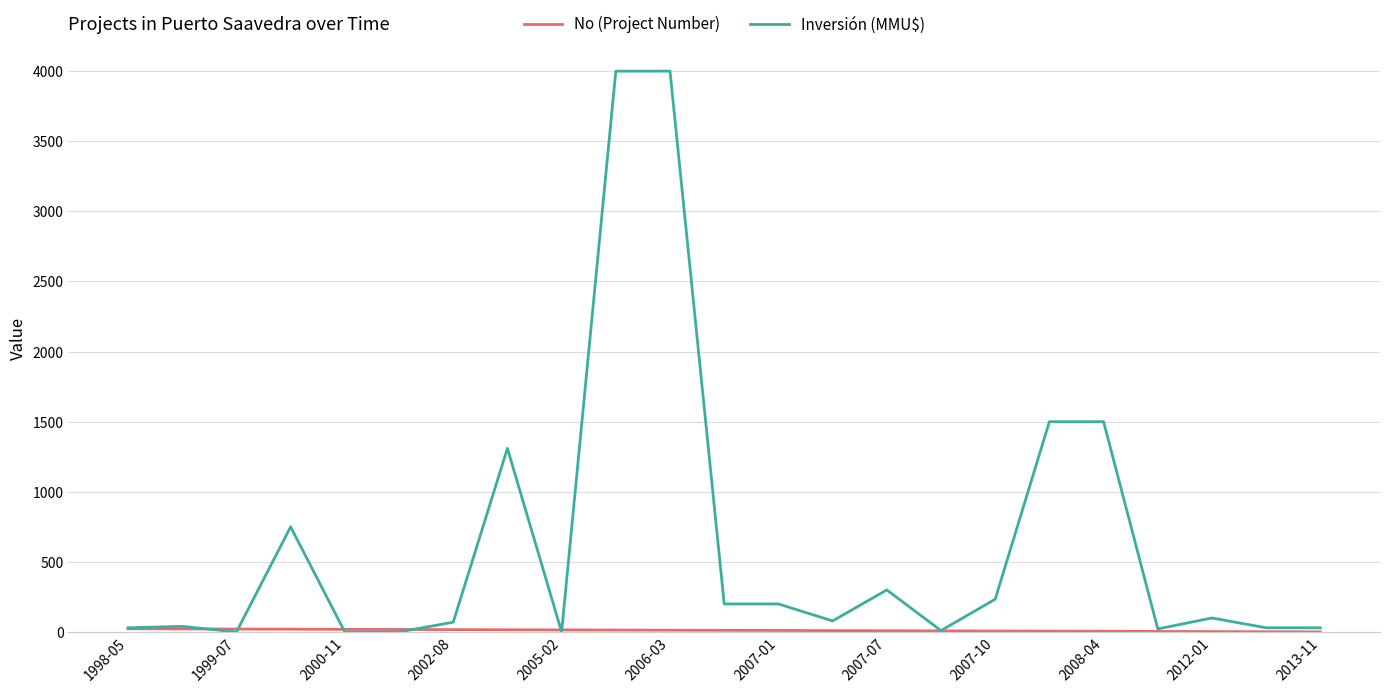

Which series has the largest total across all categories?

Inversión (MMU$)